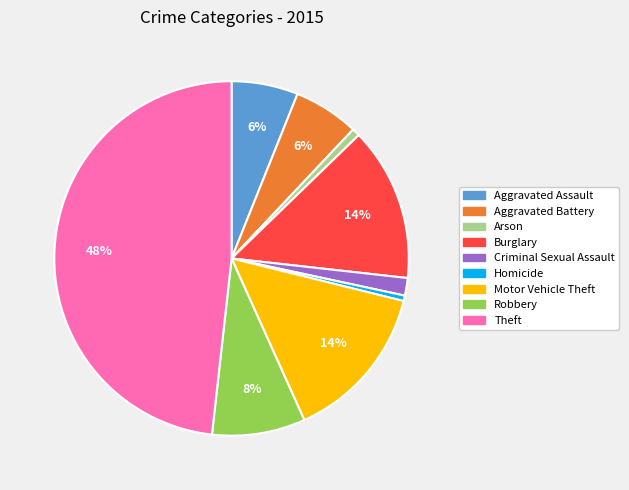

Is there a majority slice in this chart?

No